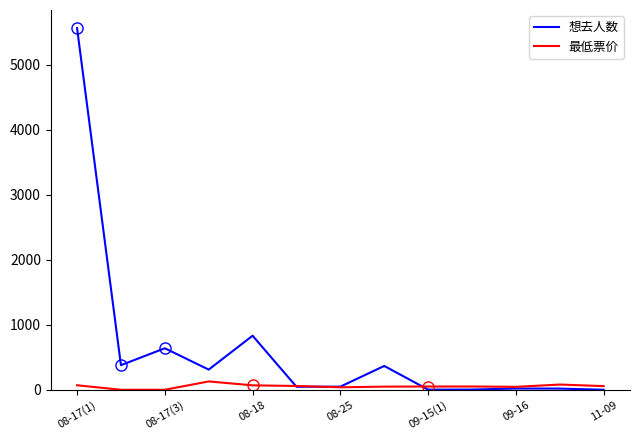

True or false: 想去人数 has more than 2 points higher than both neighbors.

True